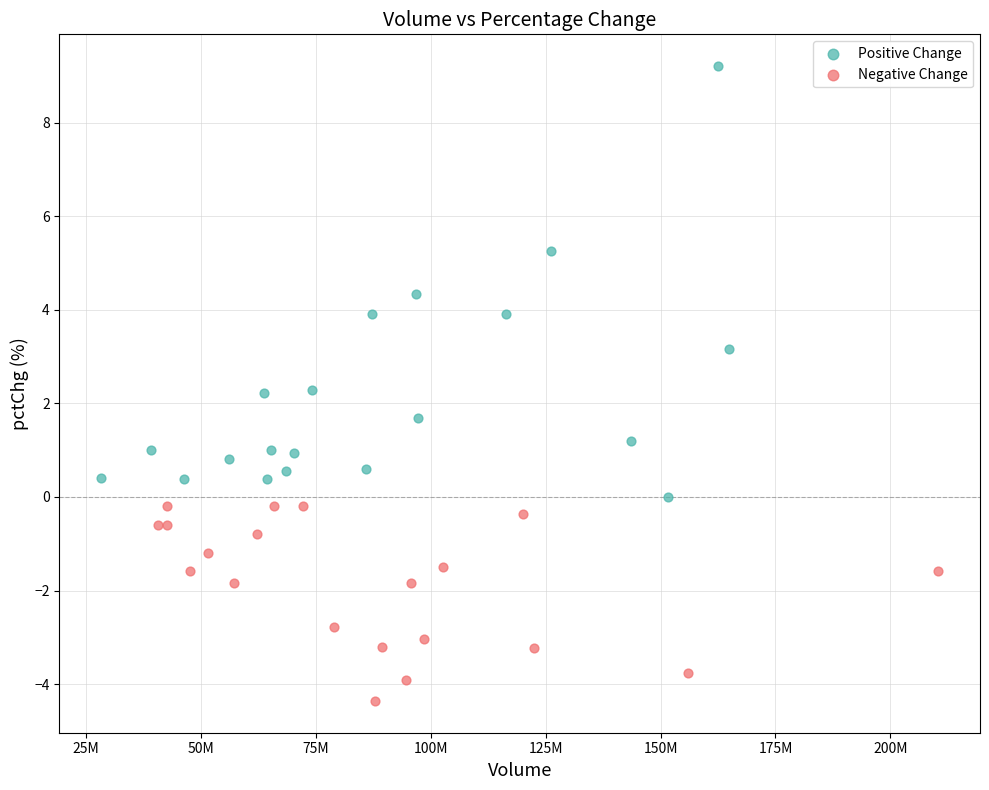

Which series has the largest Y range (max minus min)?

Positive Change